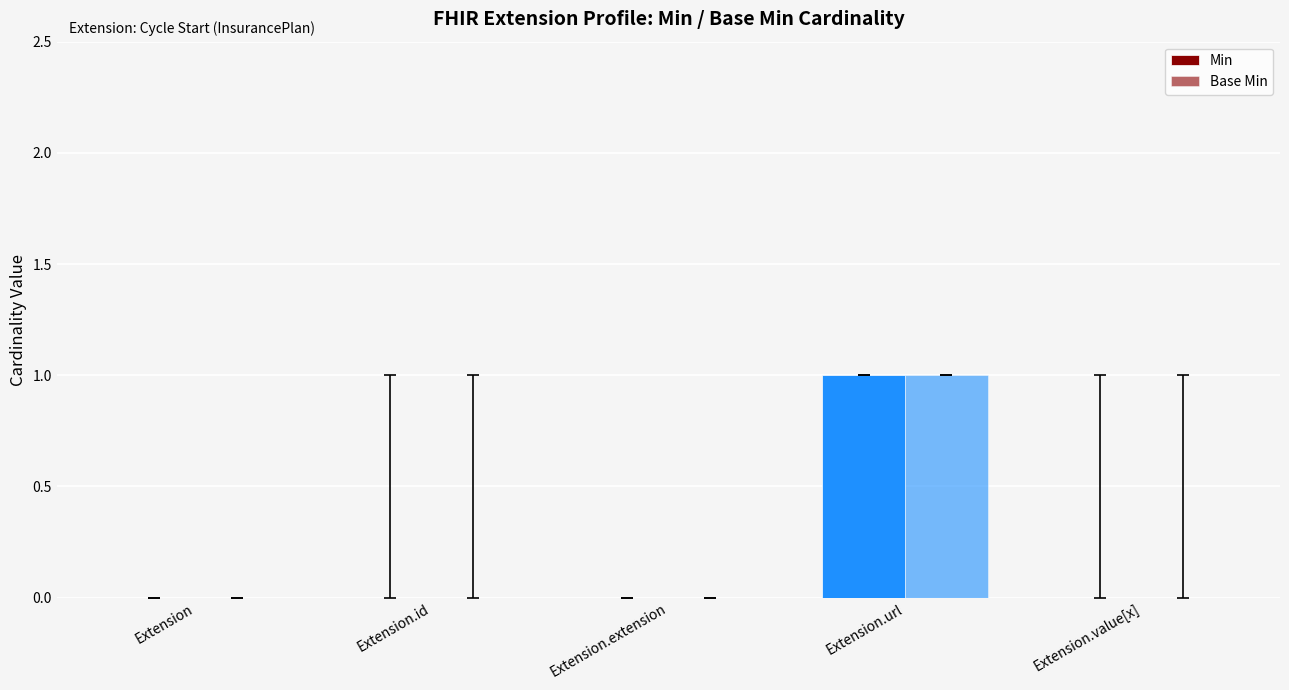

Count the number of data series in this chart.

2